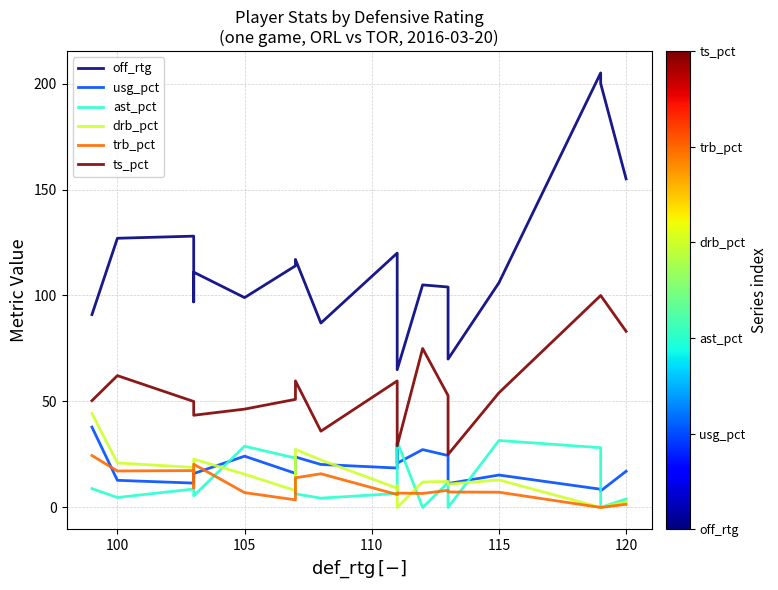

True or false: off_rtg and drb_pct cross at least once.

False